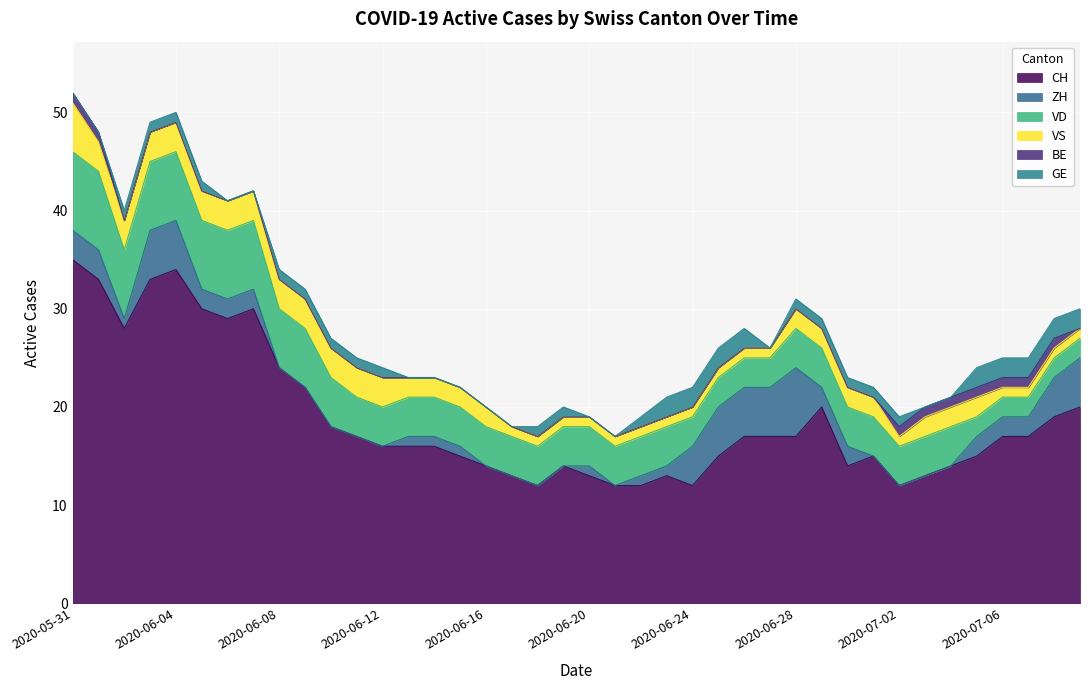

Count the number of data series in this chart.

6